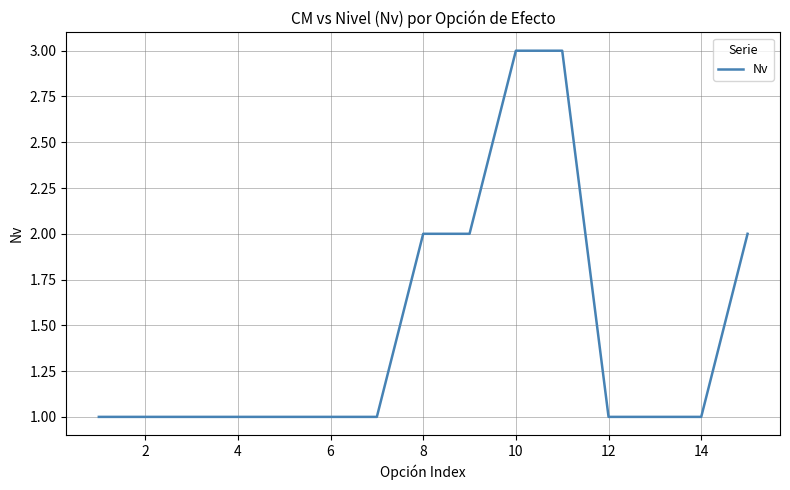

What is the average value?

1